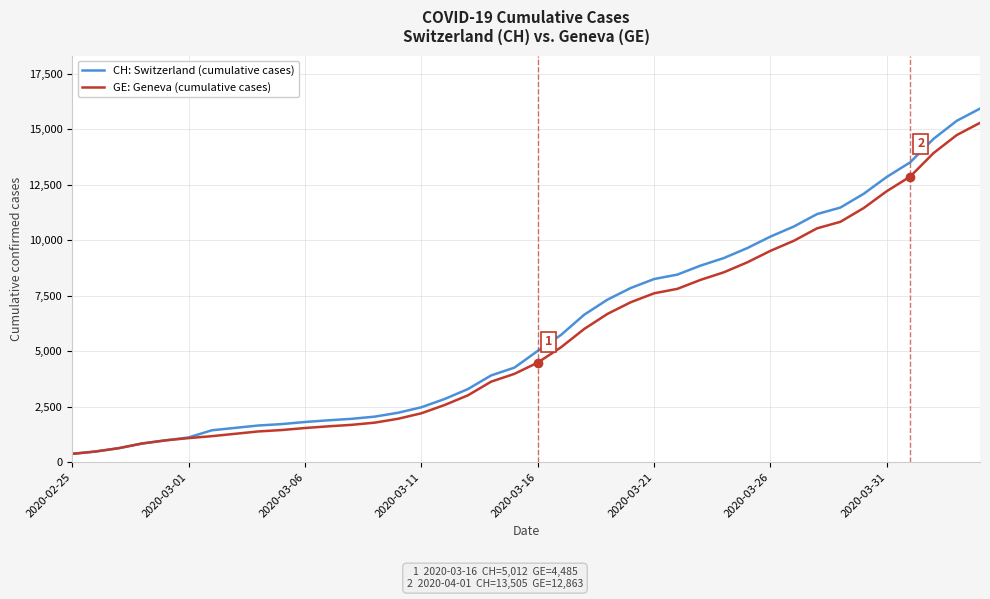

What is the highest value of the GE: Geneva (cumulative cases) series?

15284